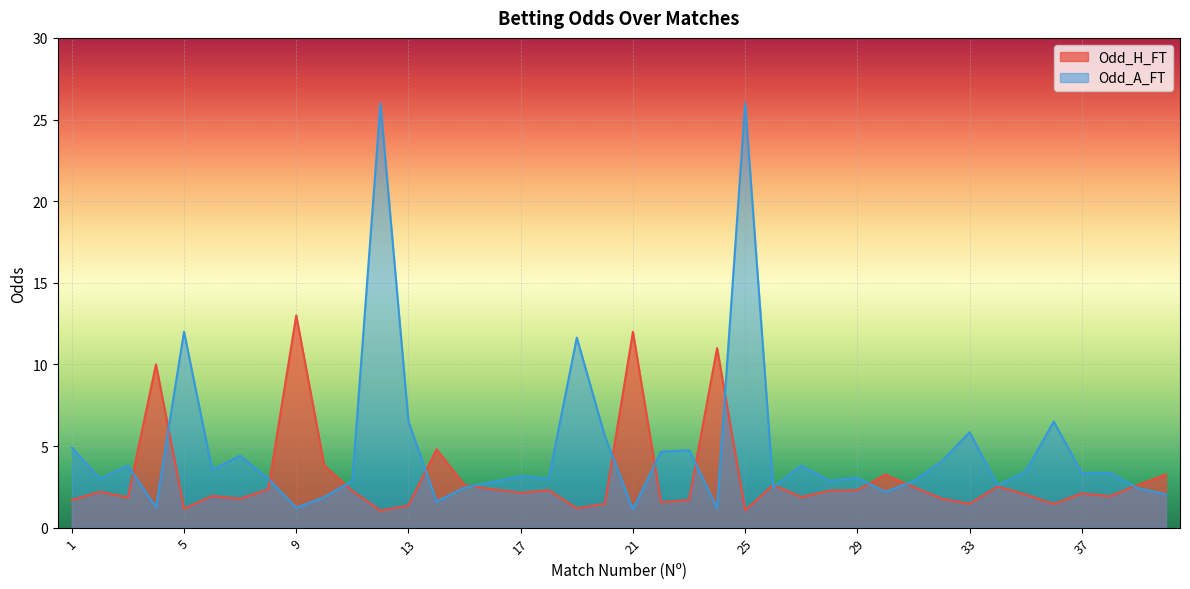

How many interior local valleys does the Odd_H_FT series have?

12